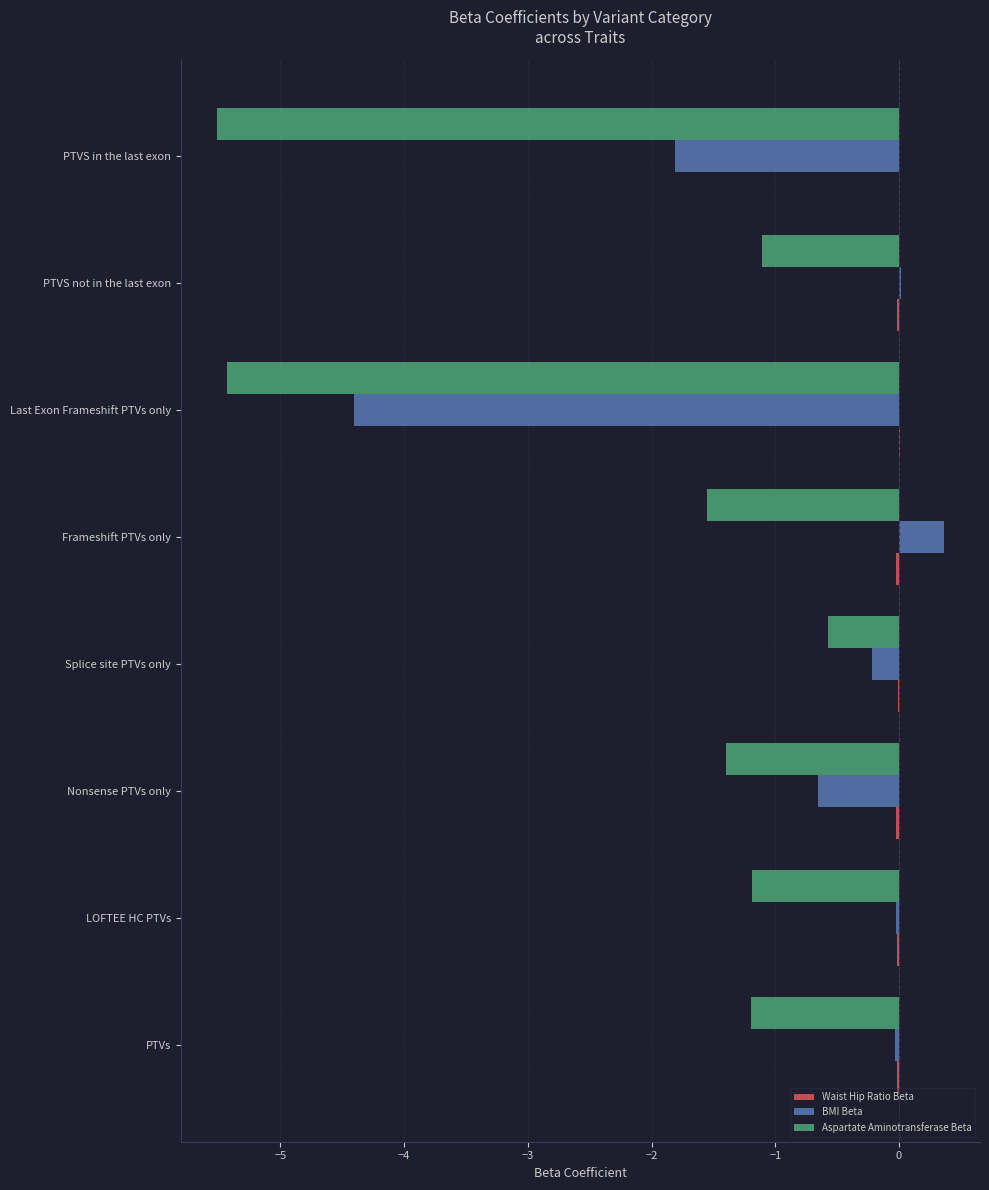

What is the sum of all Aspartate Aminotransferase Beta values?

-18.0